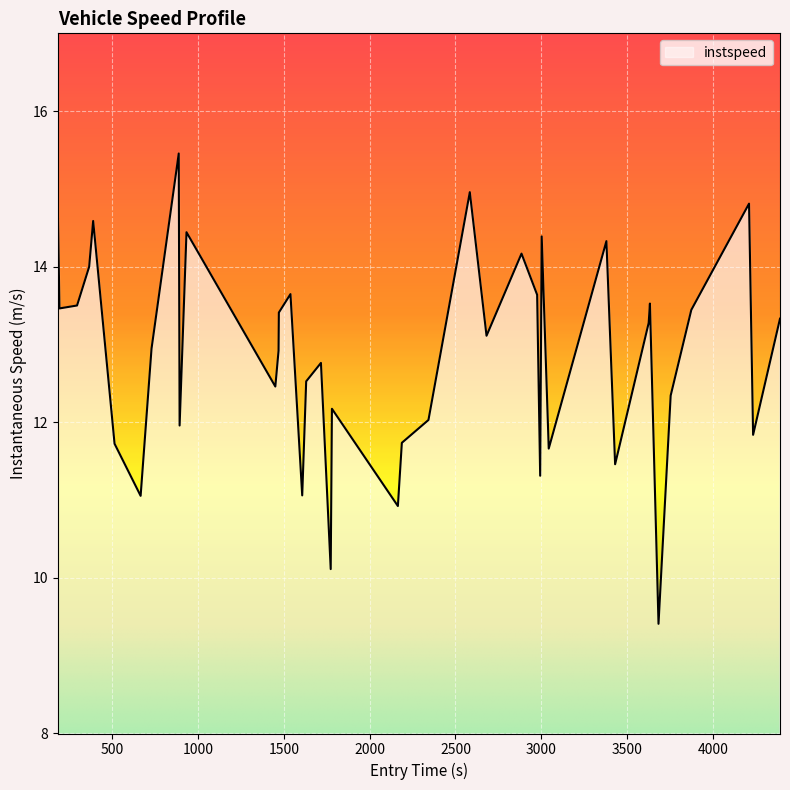

What is the average value?

12.9